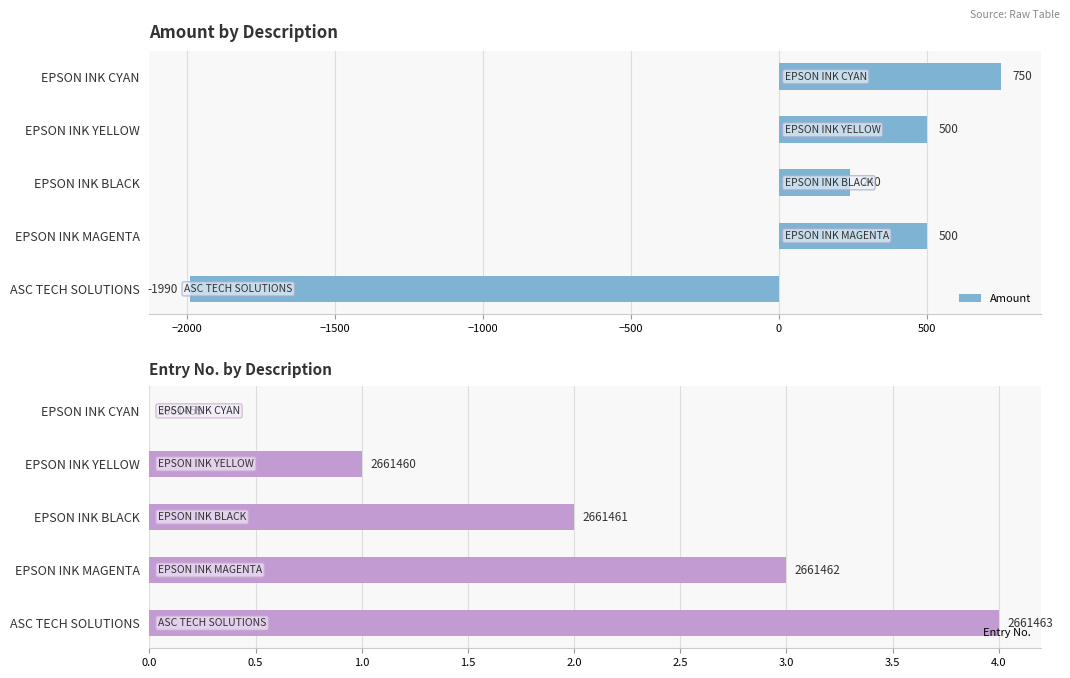

What is the difference between the maximum and second lowest values in the Amount series?

510